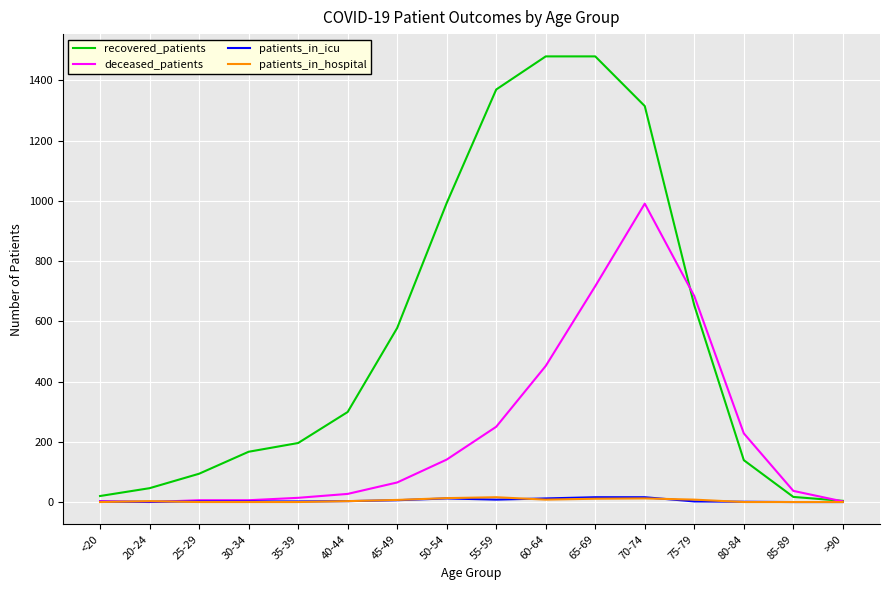

True or false: recovered_patients has a value of 1315 at 70-74.

True